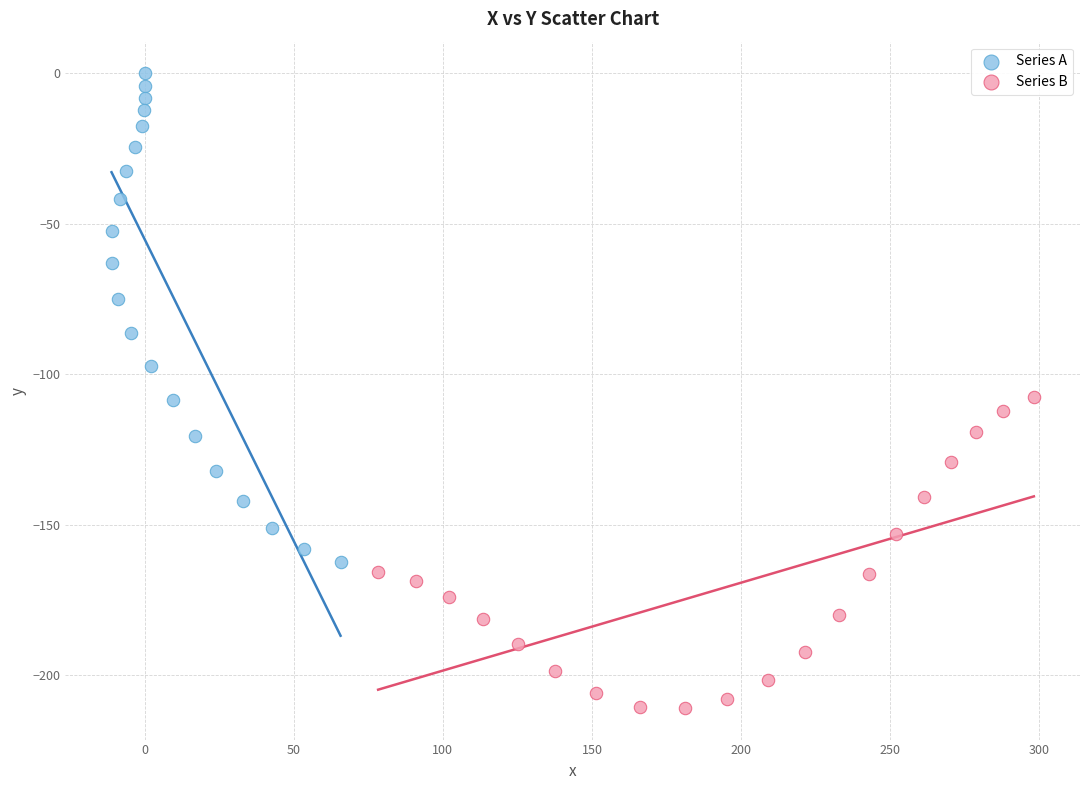

Which series reaches the maximum Y coordinate?

Series A